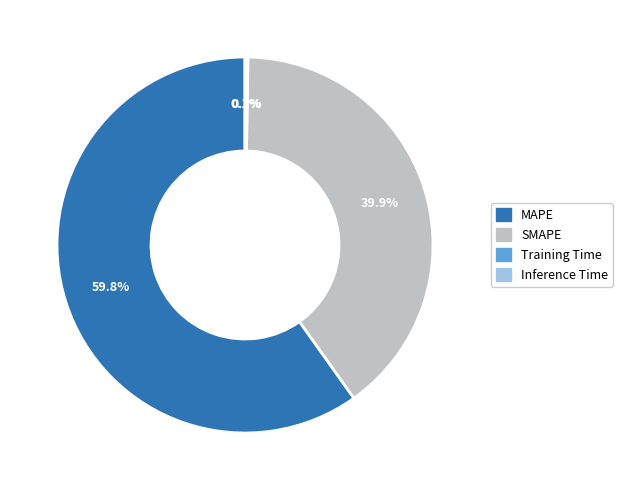

What percentage do MAPE and SMAPE together represent?

99.8%